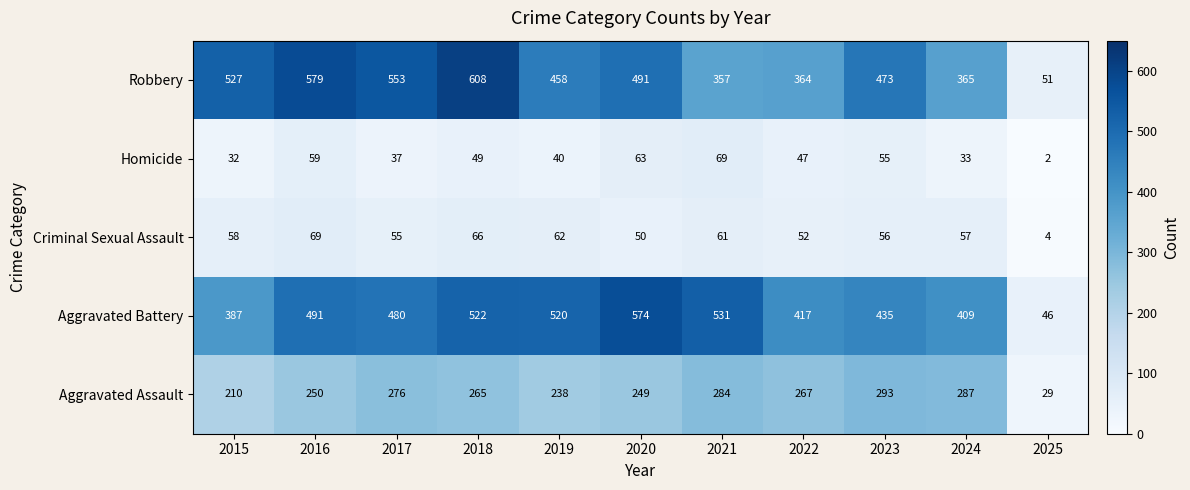

What is the maximum value shown in the chart?

608